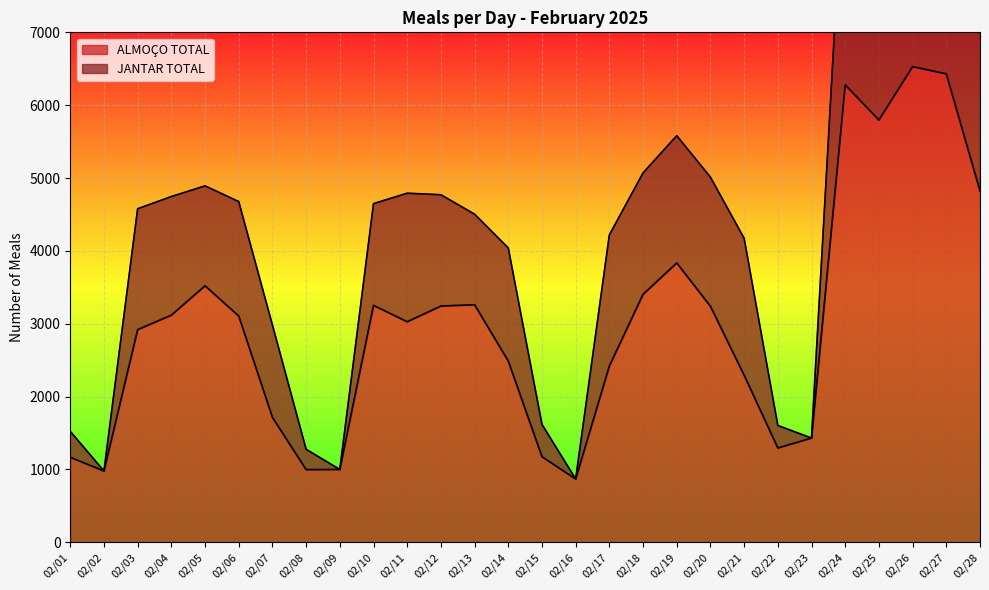

True or false: ALMOÇO TOTAL and JANTAR TOTAL cross at least once.

False